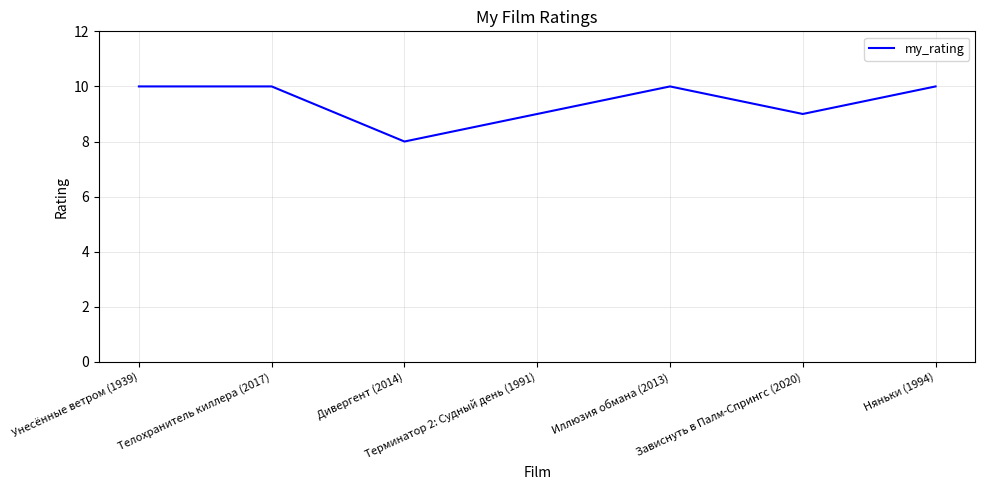

Reading left to right, list all the values displayed in this chart.

10	10	8	9	10	9	10